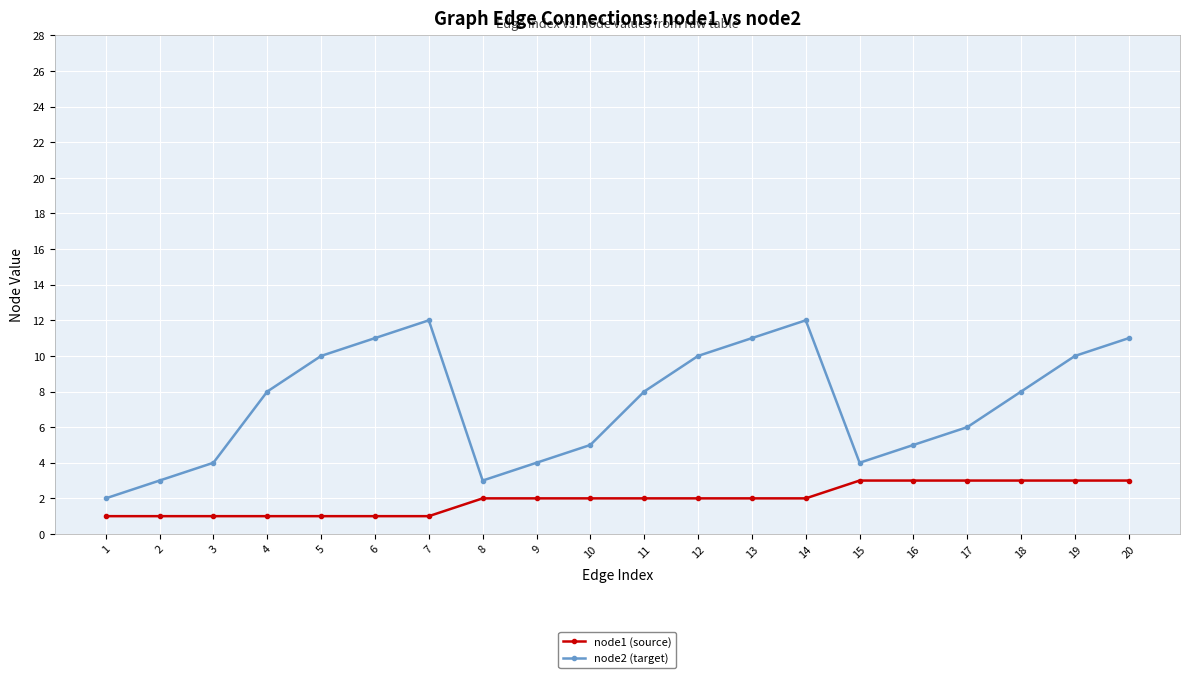

Between 1 and 13, which series saw the biggest shift?

node2 (target)